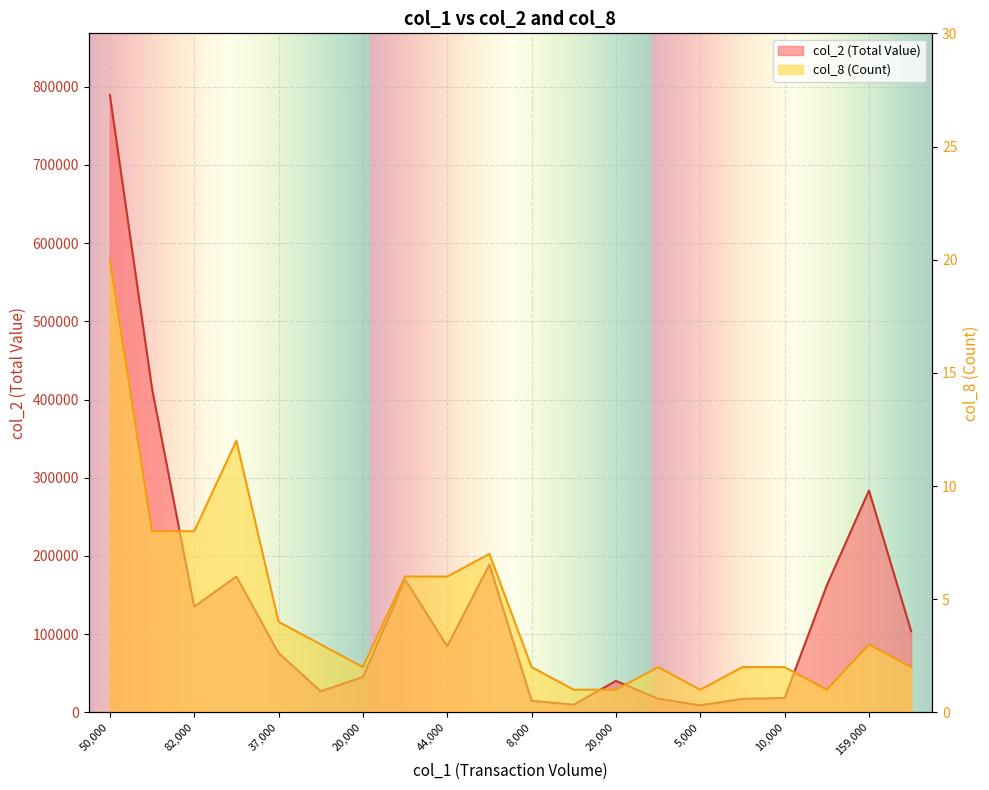

List the series in order of their overall mean, highest first.

col_2, col_8